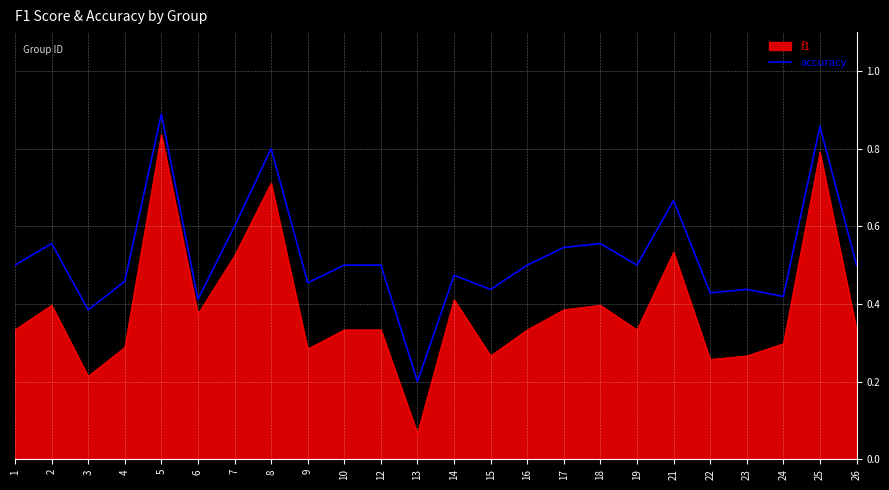

At which label is f1 closest to 0?

13